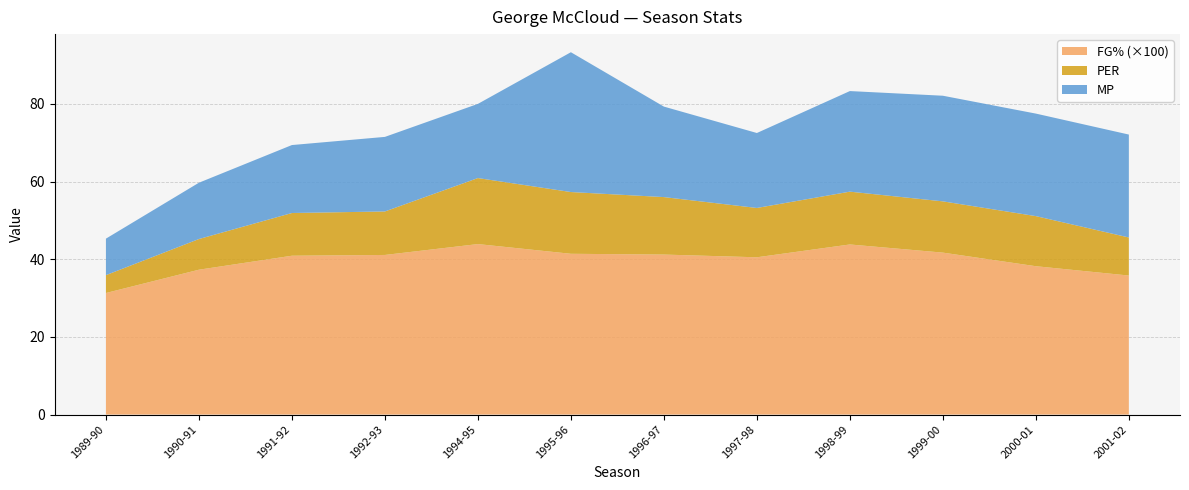

Reading left to right, transcribe all the data shown in this chart.

PER: 1989-90=4.6	1990-91=7.9	1991-92=11.0	1992-93=11.2	1994-95=17.0	1995-96=15.9	1996-97=14.8	1997-98=12.7	1998-99=13.6	1999-00=13.2	2000-01=12.9	2001-02=9.8
MP: 1989-90=9.4	1990-91=14.5	1991-92=17.5	1992-93=19.2	1994-95=19.1	1995-96=36.0	1996-97=23.3	1997-98=19.3	1998-99=25.9	1999-00=27.2	2000-01=26.4	2001-02=26.5
FG_pct: 1989-90=0.3	1990-91=0.4	1991-92=0.4	1992-93=0.4	1994-95=0.4	1995-96=0.4	1996-97=0.4	1997-98=0.4	1998-99=0.4	1999-00=0.4	2000-01=0.4	2001-02=0.4